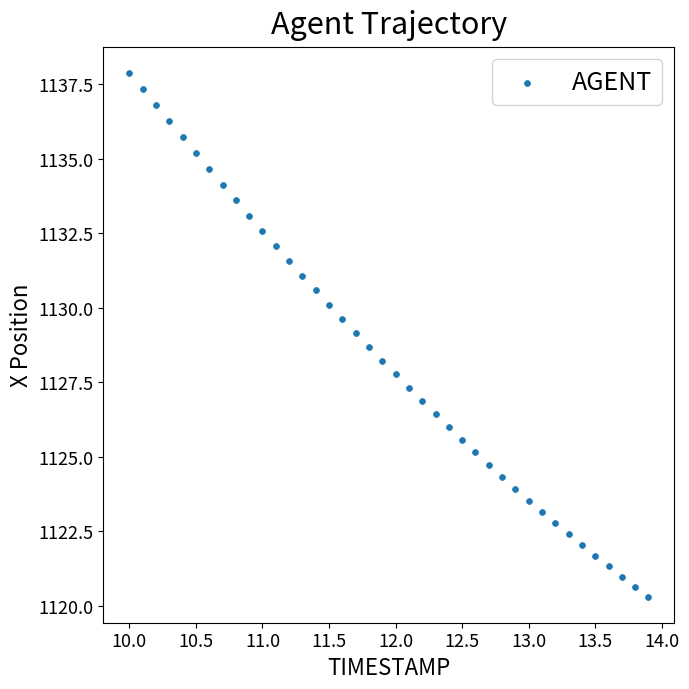

What is the range of Y values (max minus min)?

17.6